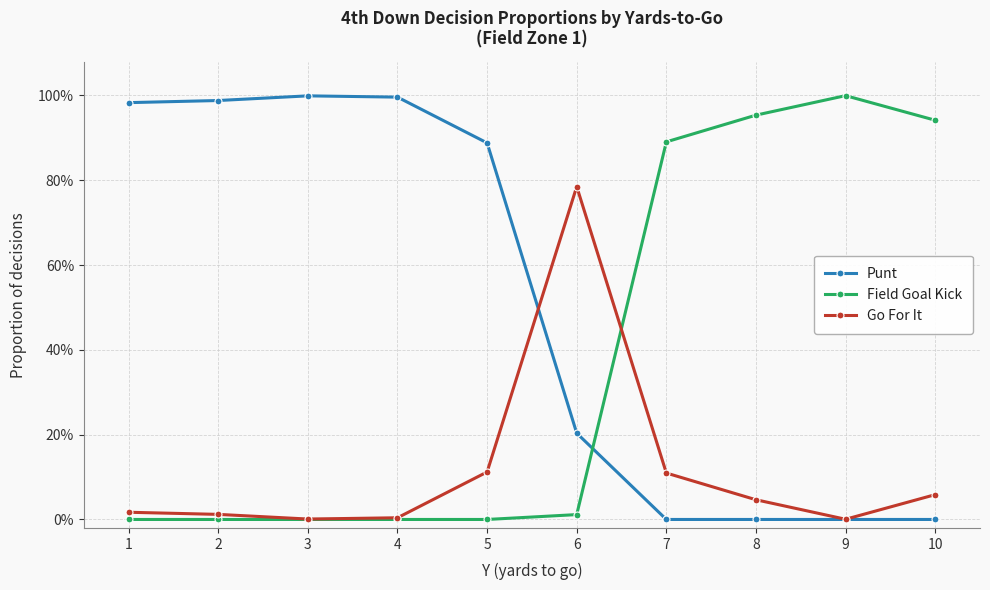

True or false: Go For It has a value of 0.0 at 10.

False